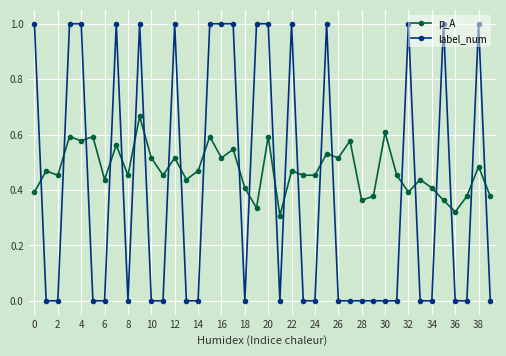

Which series has the largest total across all categories?

p_A